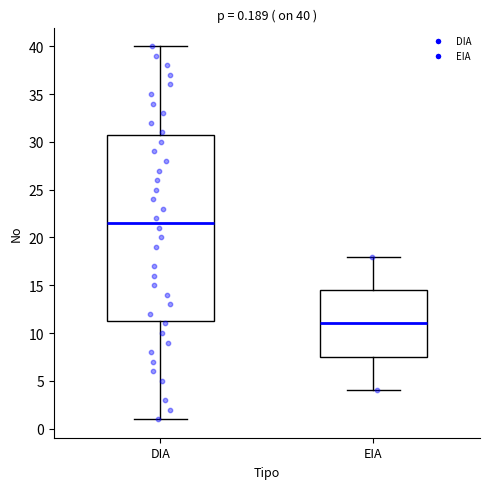

Which box is the tallest, from its lower edge to its upper edge?

DIA